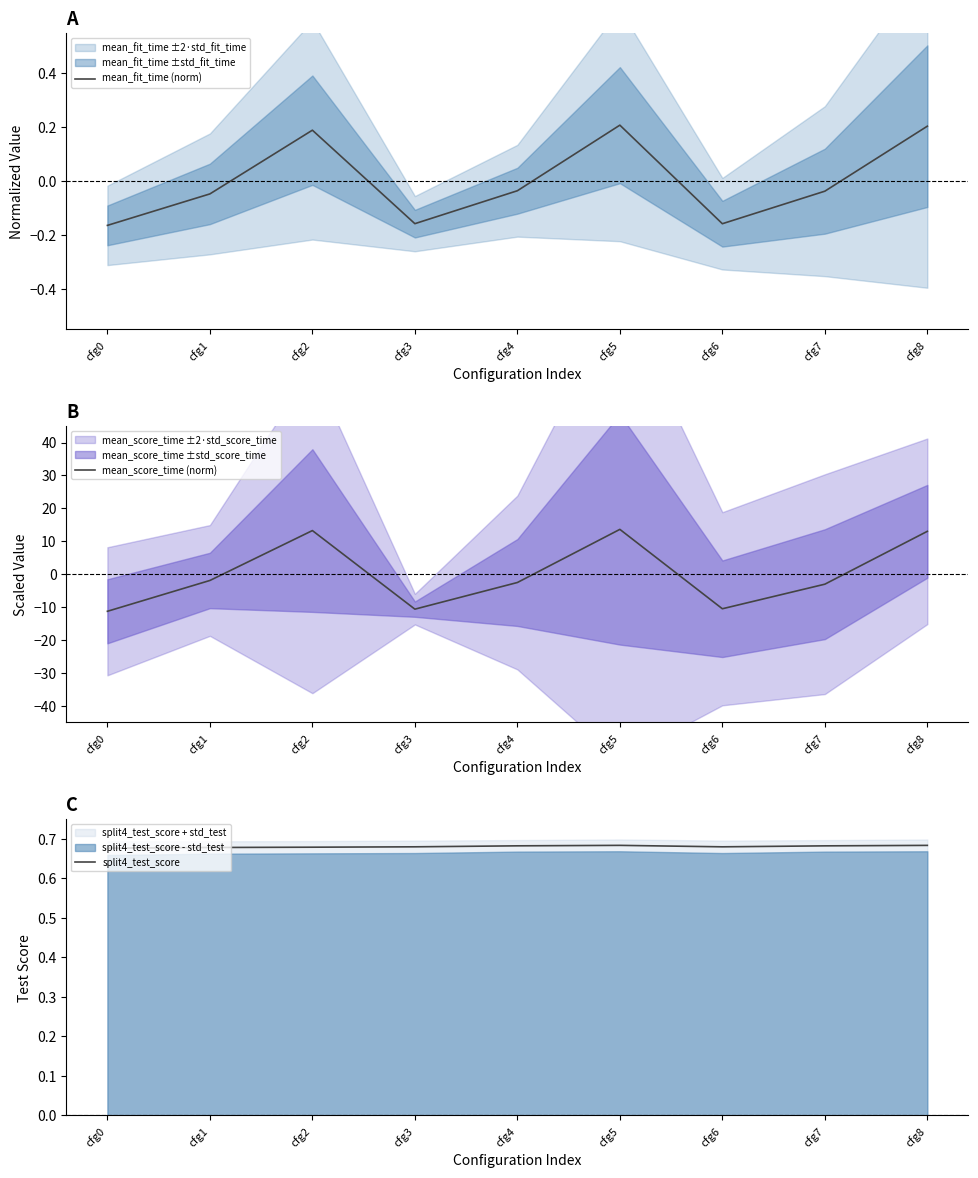

At cfg6, list the series in order from largest to smallest.

split4_test_score, mean_fit_time (norm), mean_score_time (norm)